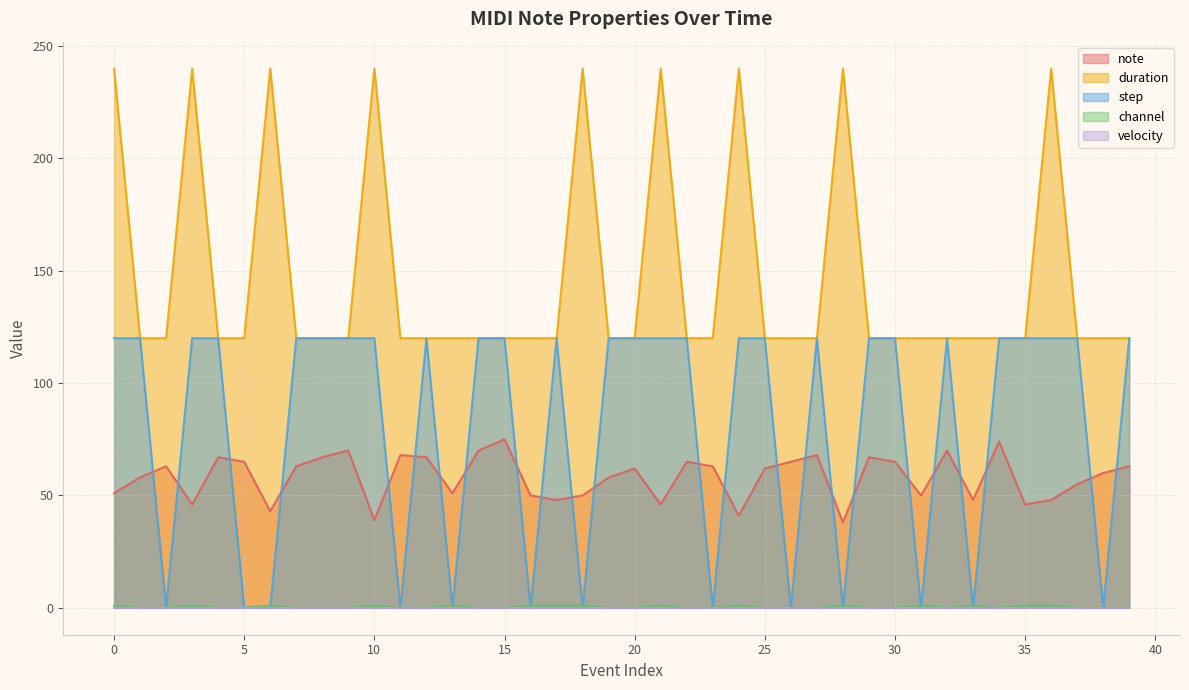

Which category has the lowest value in the duration series?

1